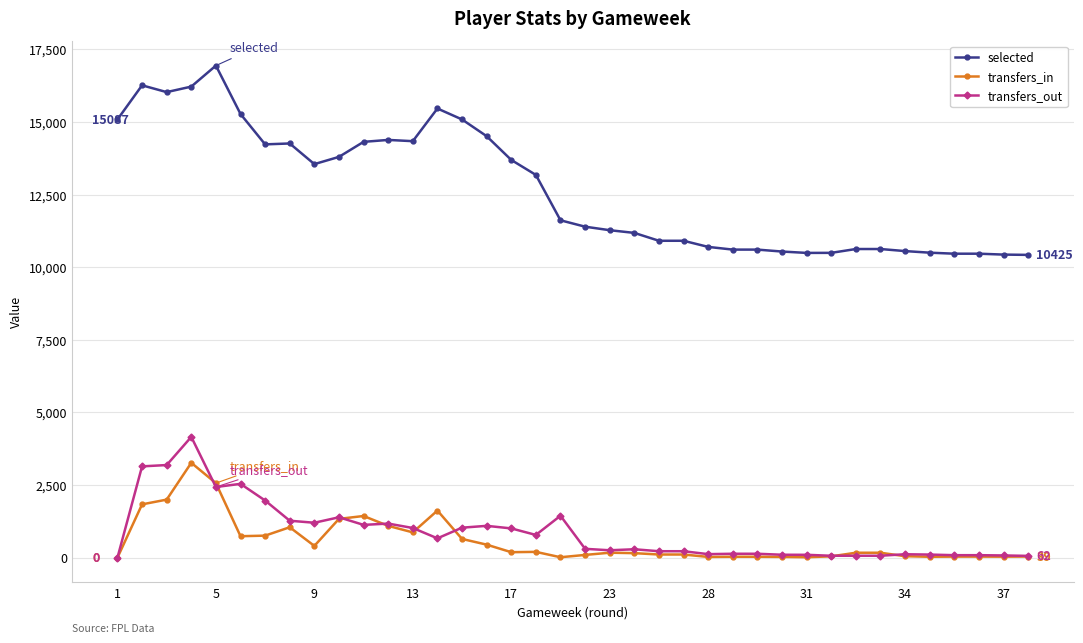

How many series are shown in this chart?

3